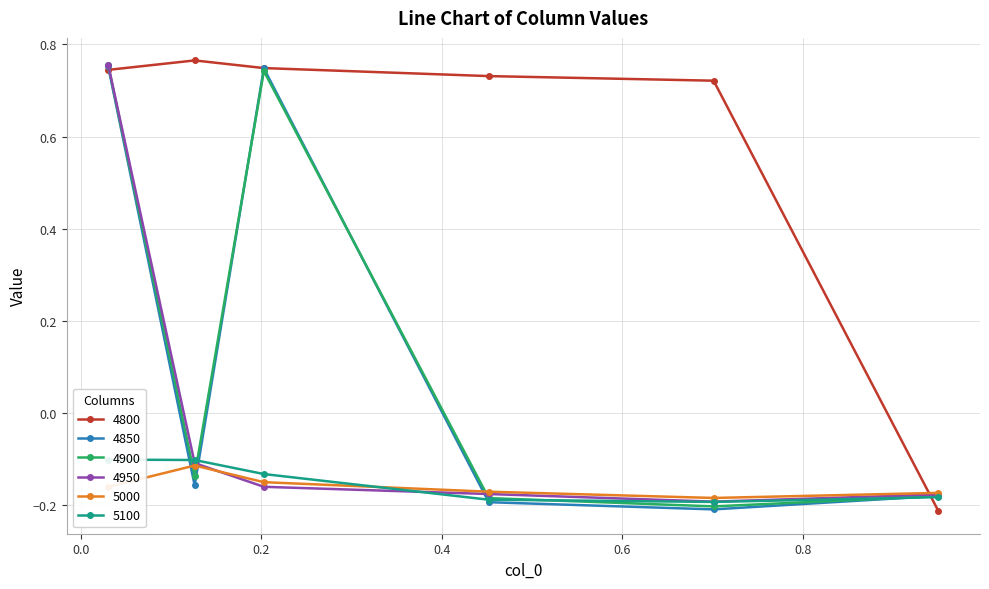

What is the minimum value for 5100?

-0.2